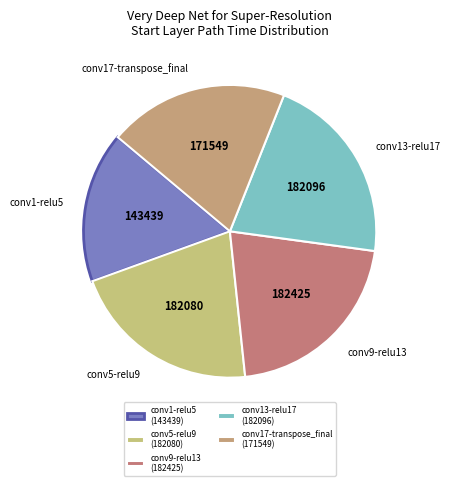

Does conv9-relu13 represent more than half of the total?

No